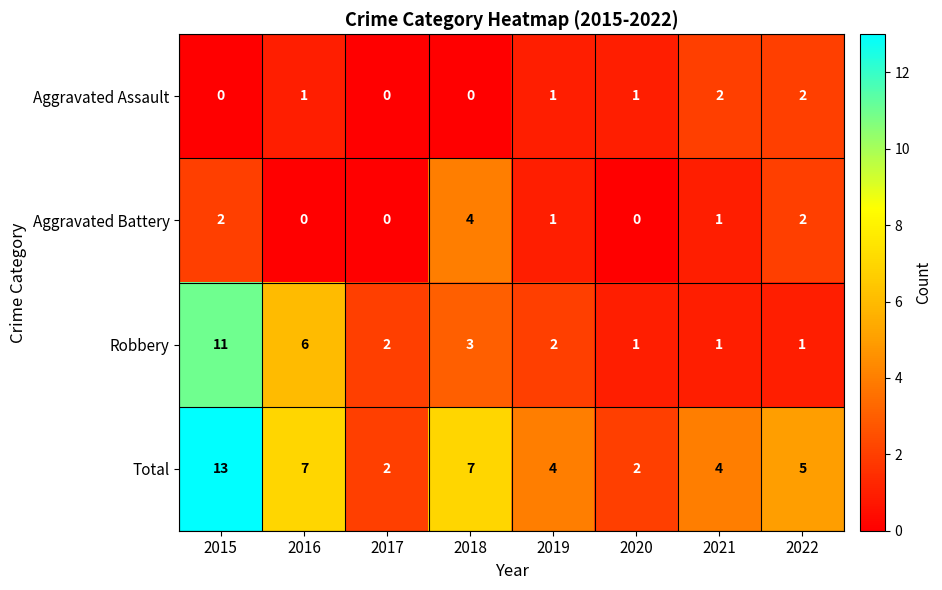

How many Robbery values are between 1 and 6?

7